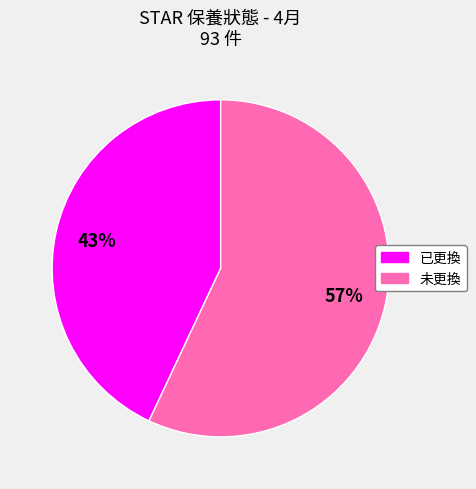

Which category has the biggest portion of the pie?

未更換